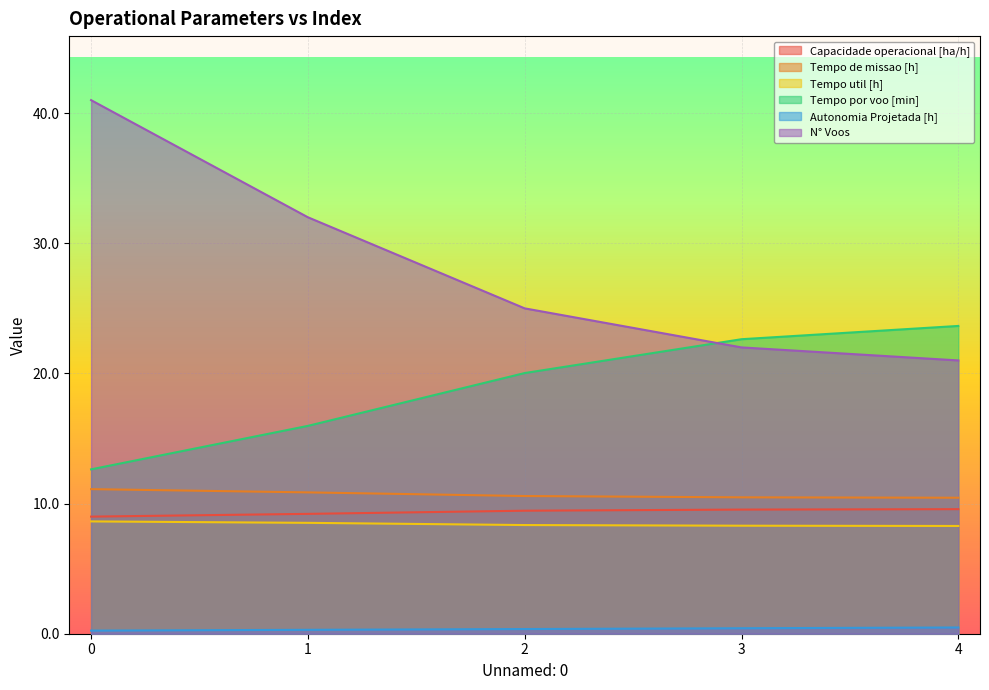

Which category has the highest value in the Capacidade operacional [ha/h] series?

4